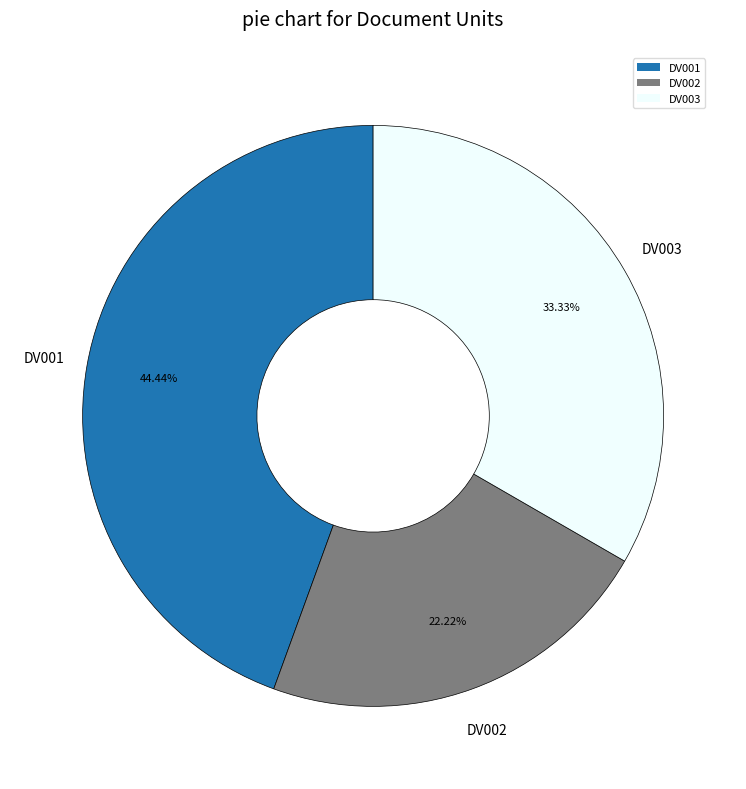

To the nearest percent, what percentage of the pie is DV002?

22%